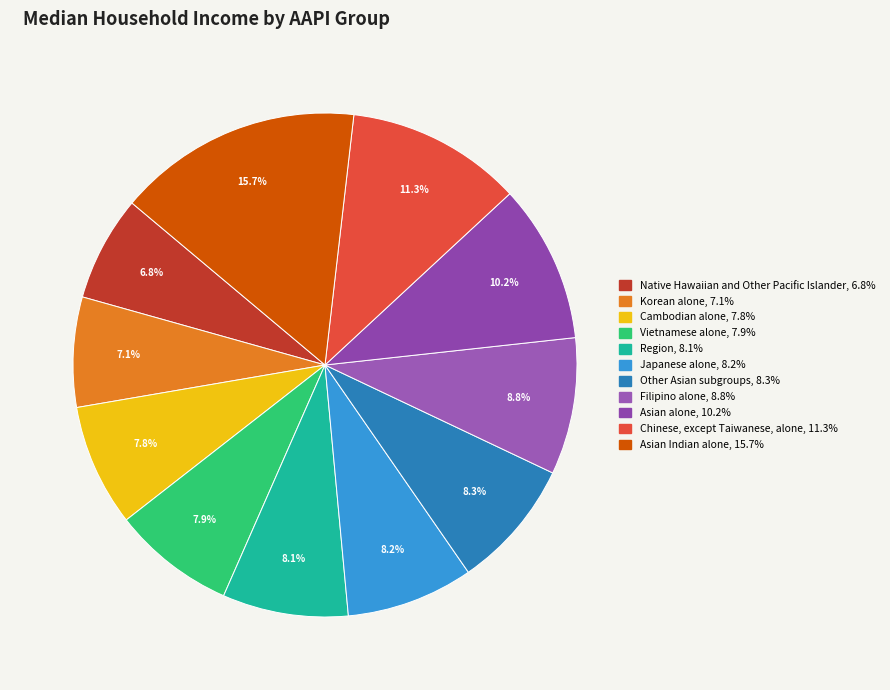

How many segments does this pie chart have?

11